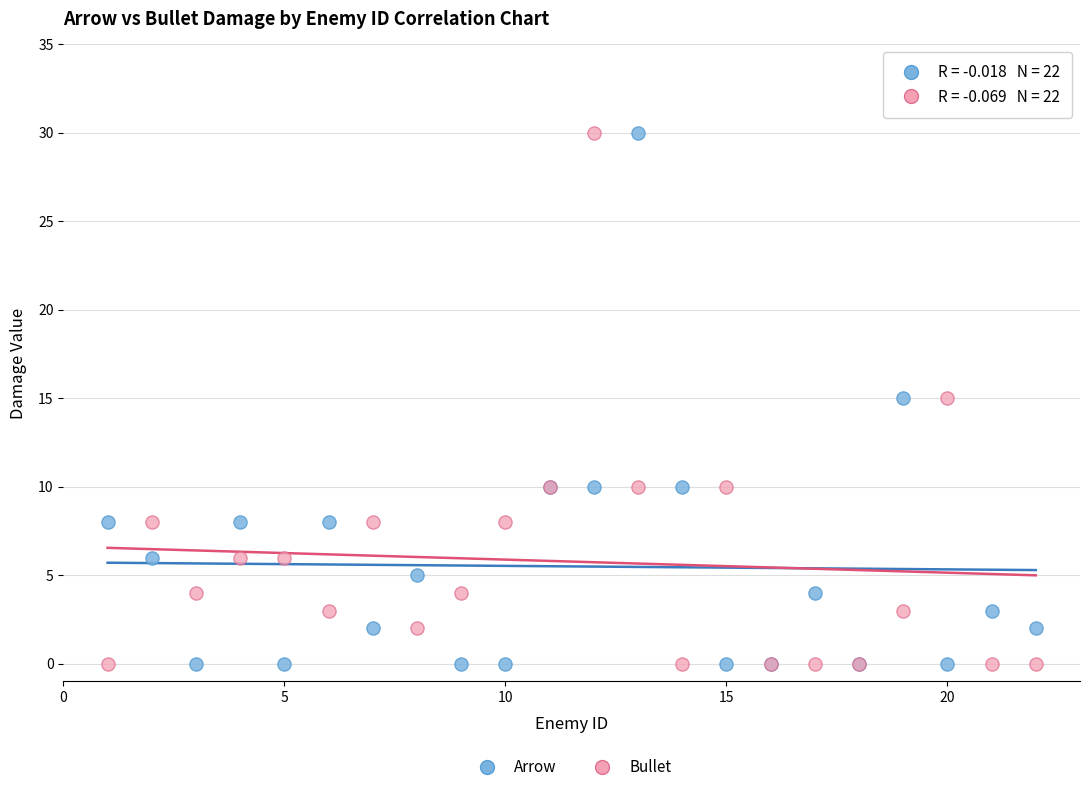

What is the X range (max minus min) for the scatter plot?

21